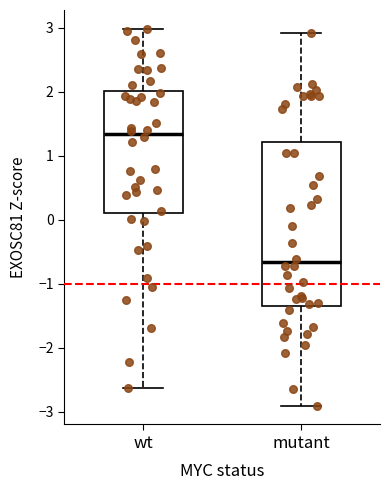

Where is the upper edge of the box for mutant on the y-axis? The values are not printed on the chart, so give them approximately, as read against the axis.

1.2